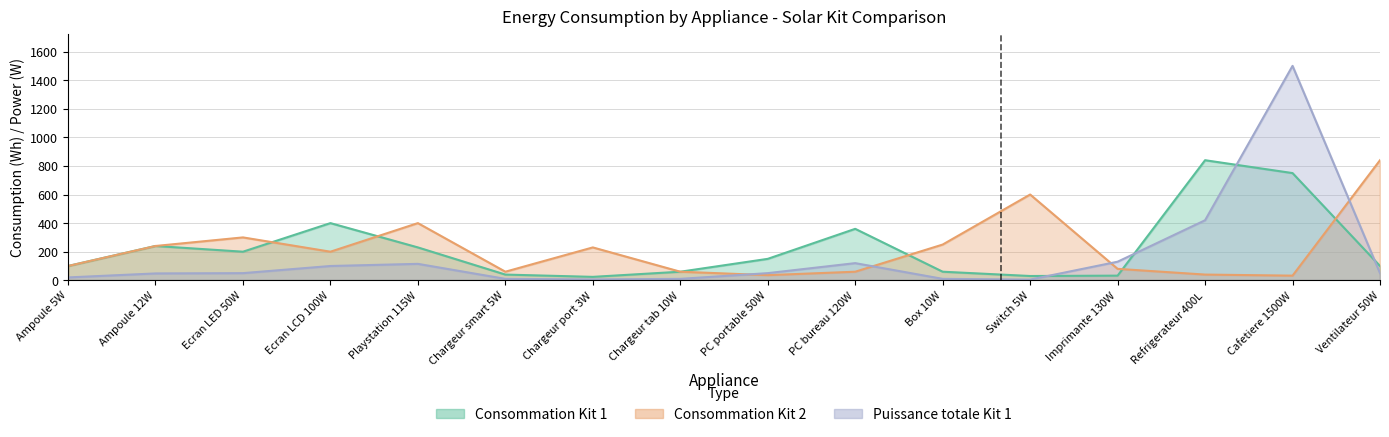

Where is Consommation (Wh) - Kit 1 nearest to the value 432?

Ecran LCD 100W